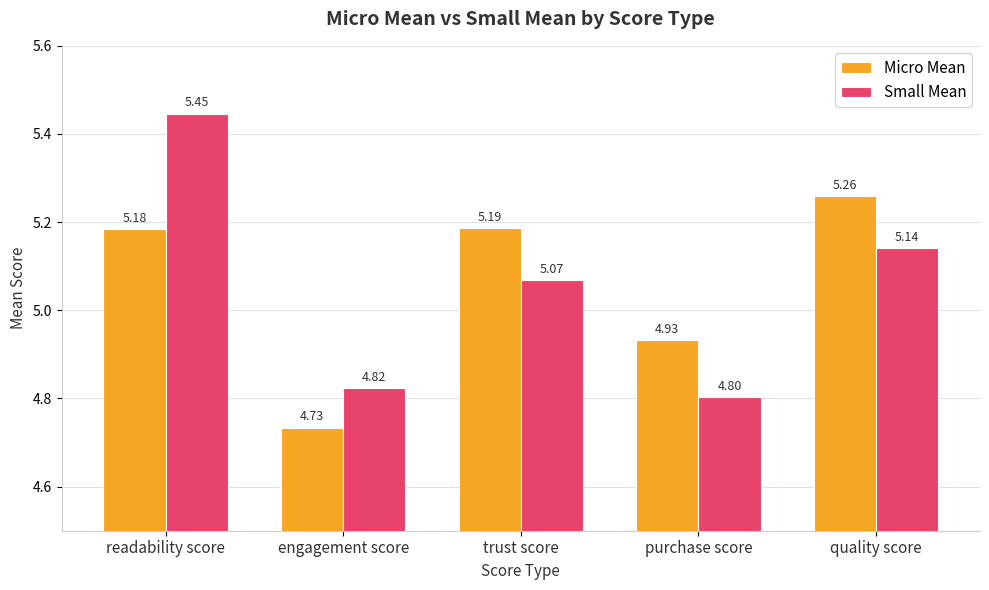

What is the sum of all Small Mean values?

25.3